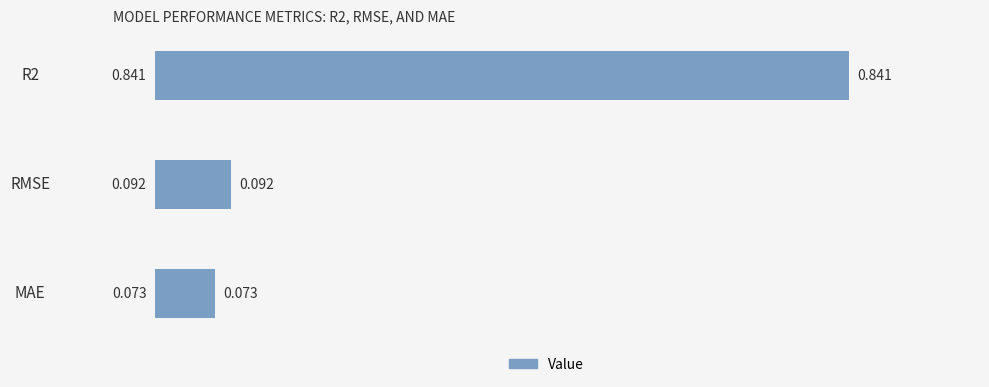

Which label corresponds to the smallest value in the chart?

MAE